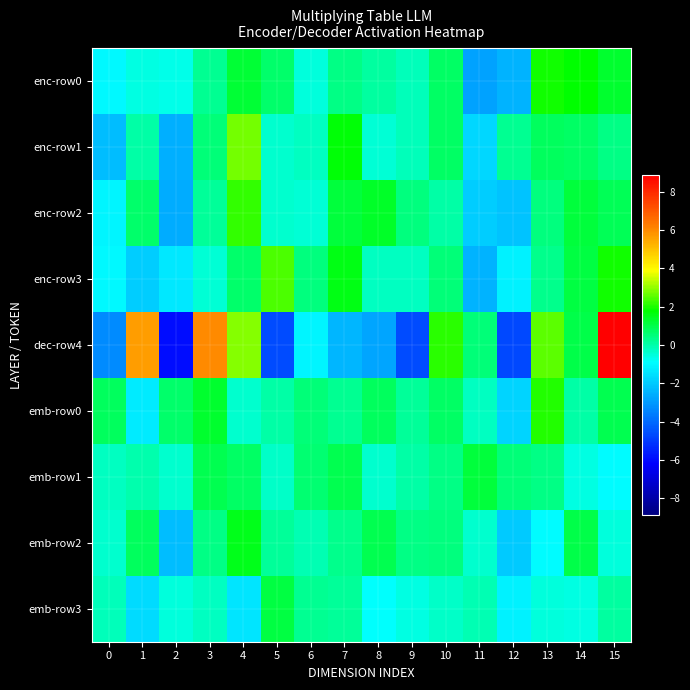

How many categories are shown in the chart?

16